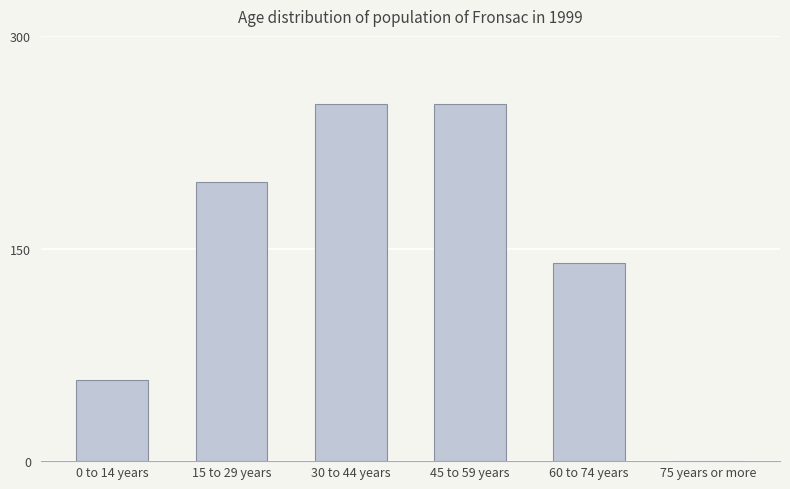

What value does the data have at 15 to 29 years, to the nearest 10?

200